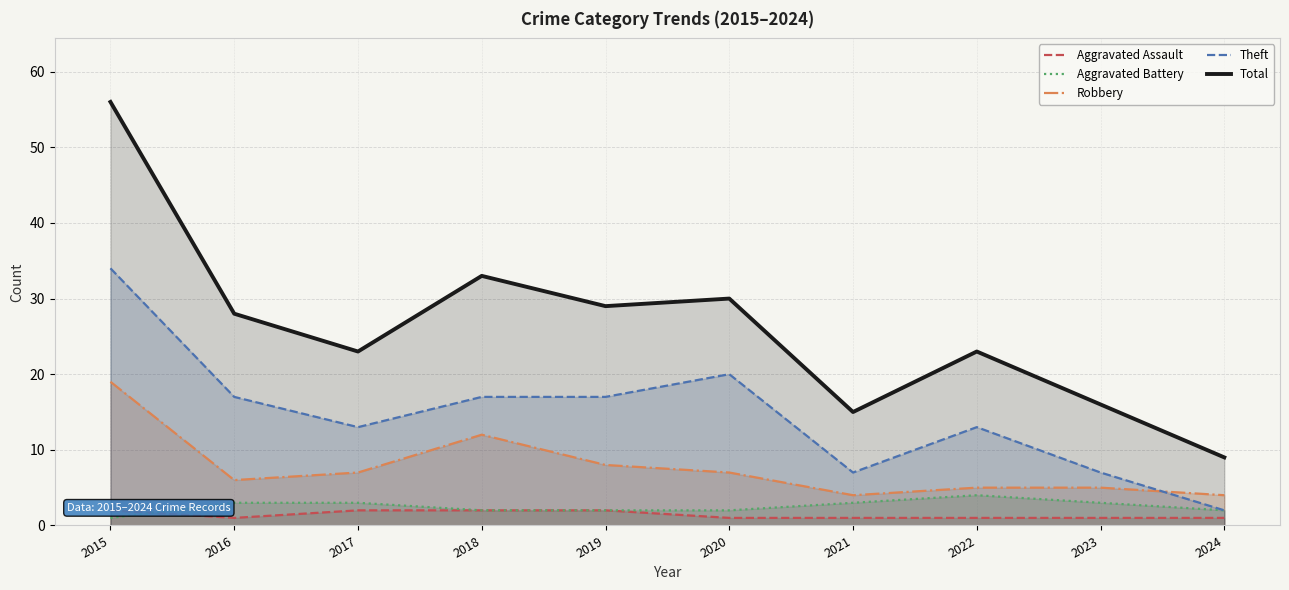

Rank the series by their maximum value, from lowest to highest.

Aggravated Assault, Aggravated Battery, Robbery, Theft, Total